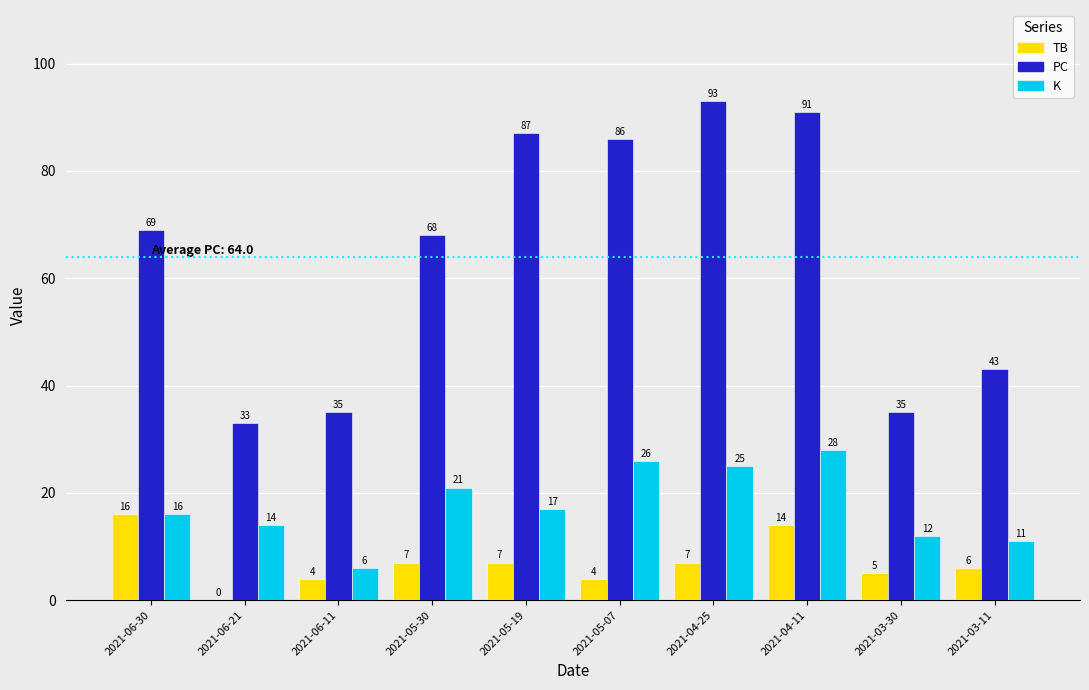

Is it true that K equals 5 at 2021-03-30?

False